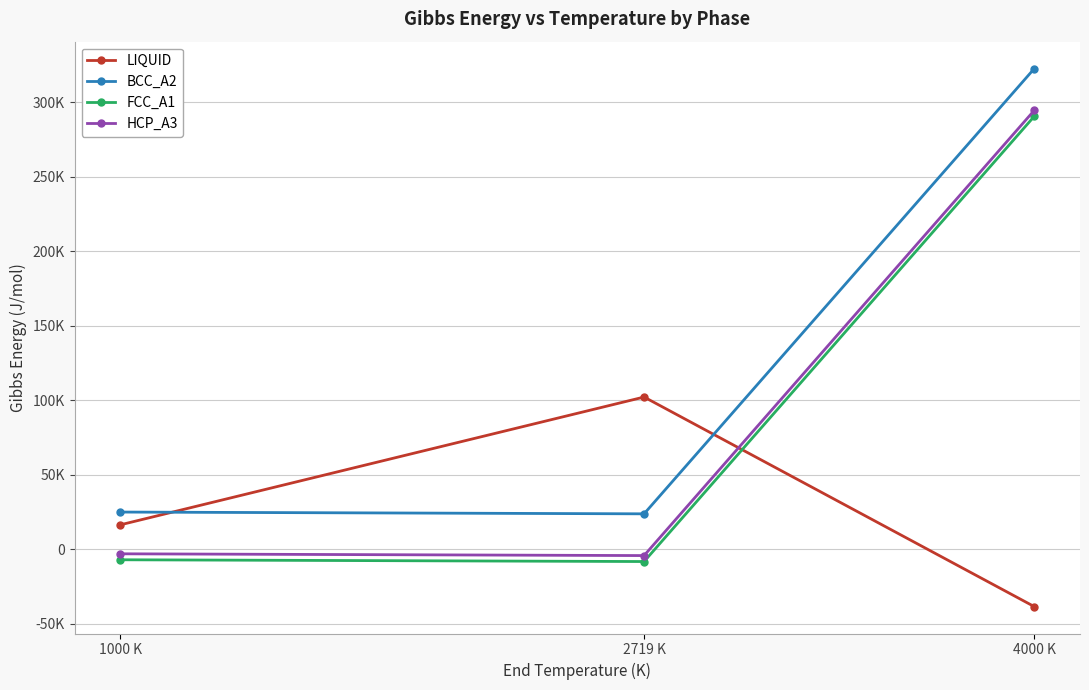

What is the label of the 3rd point from the left?

4000 K